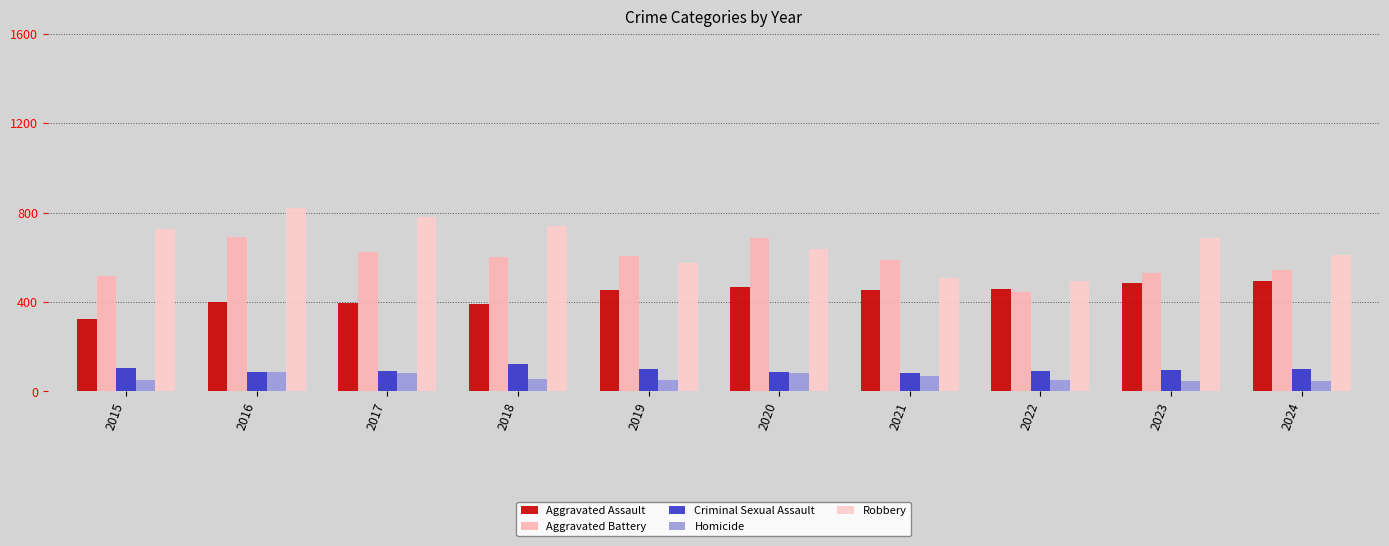

At 2015, list the series in order from smallest to largest.

Homicide, Criminal Sexual Assault, Aggravated Assault, Aggravated Battery, Robbery